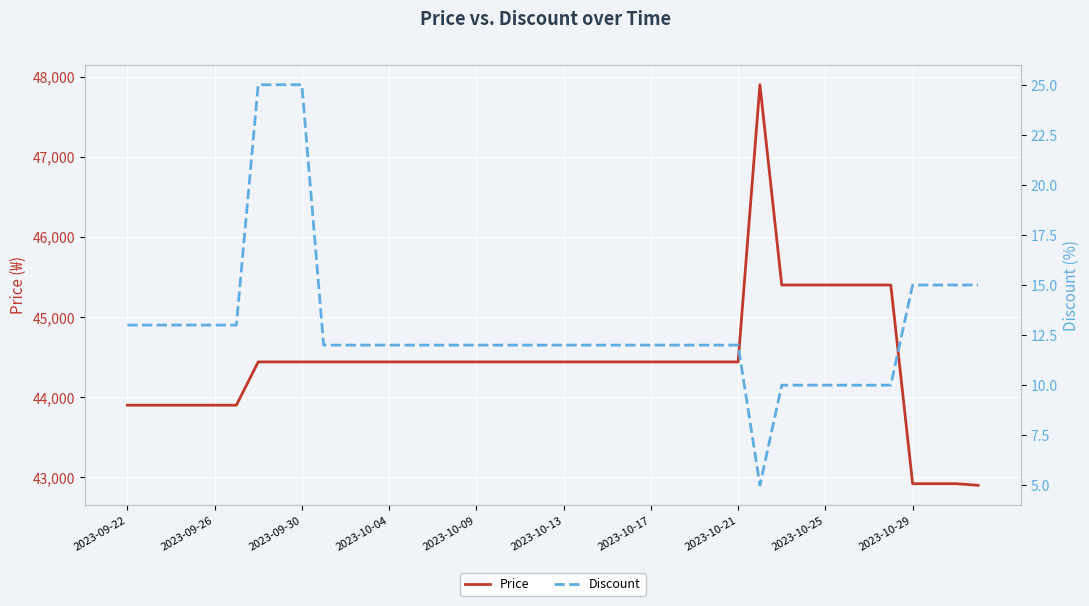

What position from the left is 31?

32